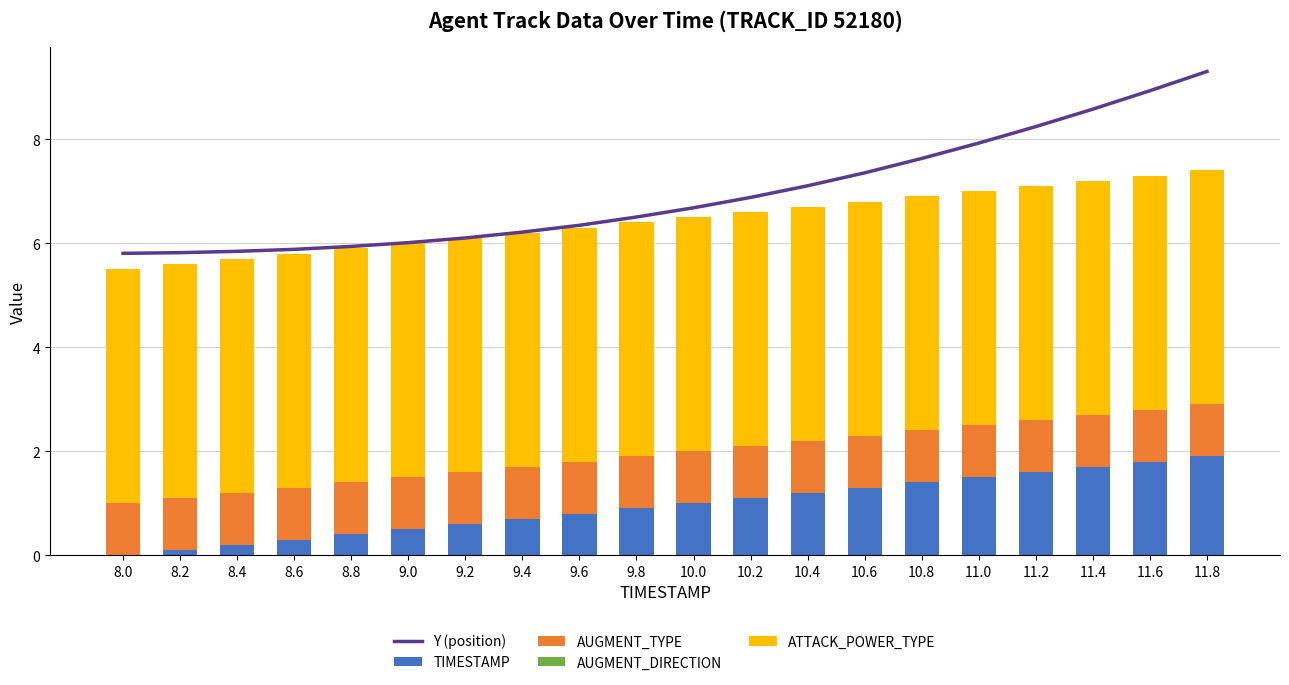

At which label does Y (position) first exceed 6?

9.0